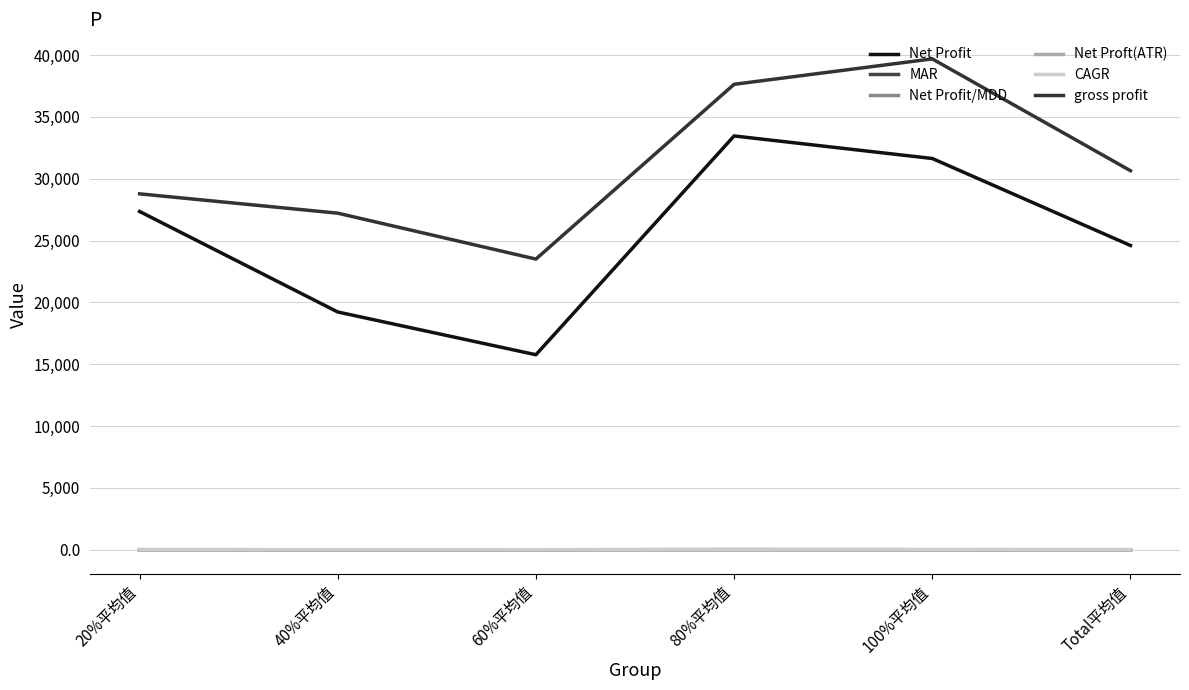

True or false: Net Profit/MDD and CAGR intersect in this chart.

False